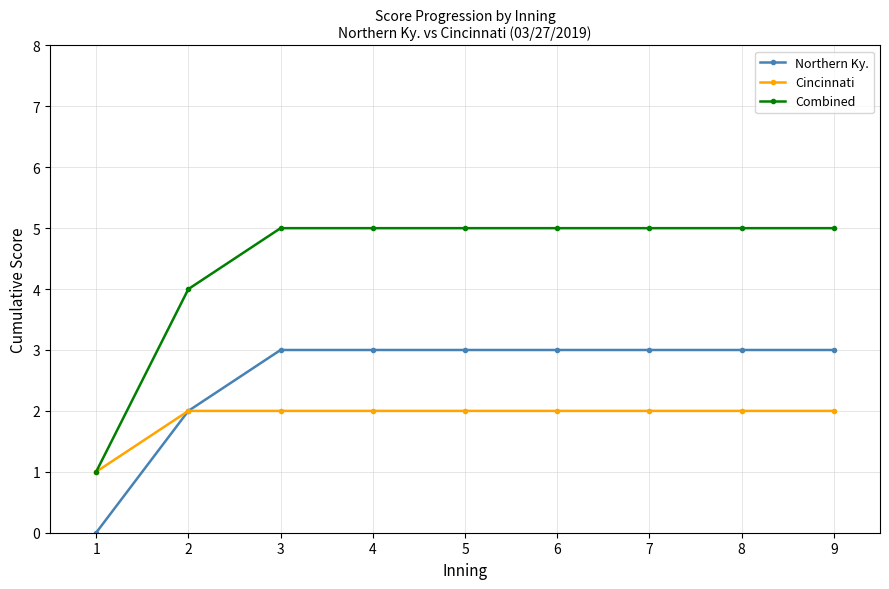

What is the spread (max minus min) of values at 6?

3